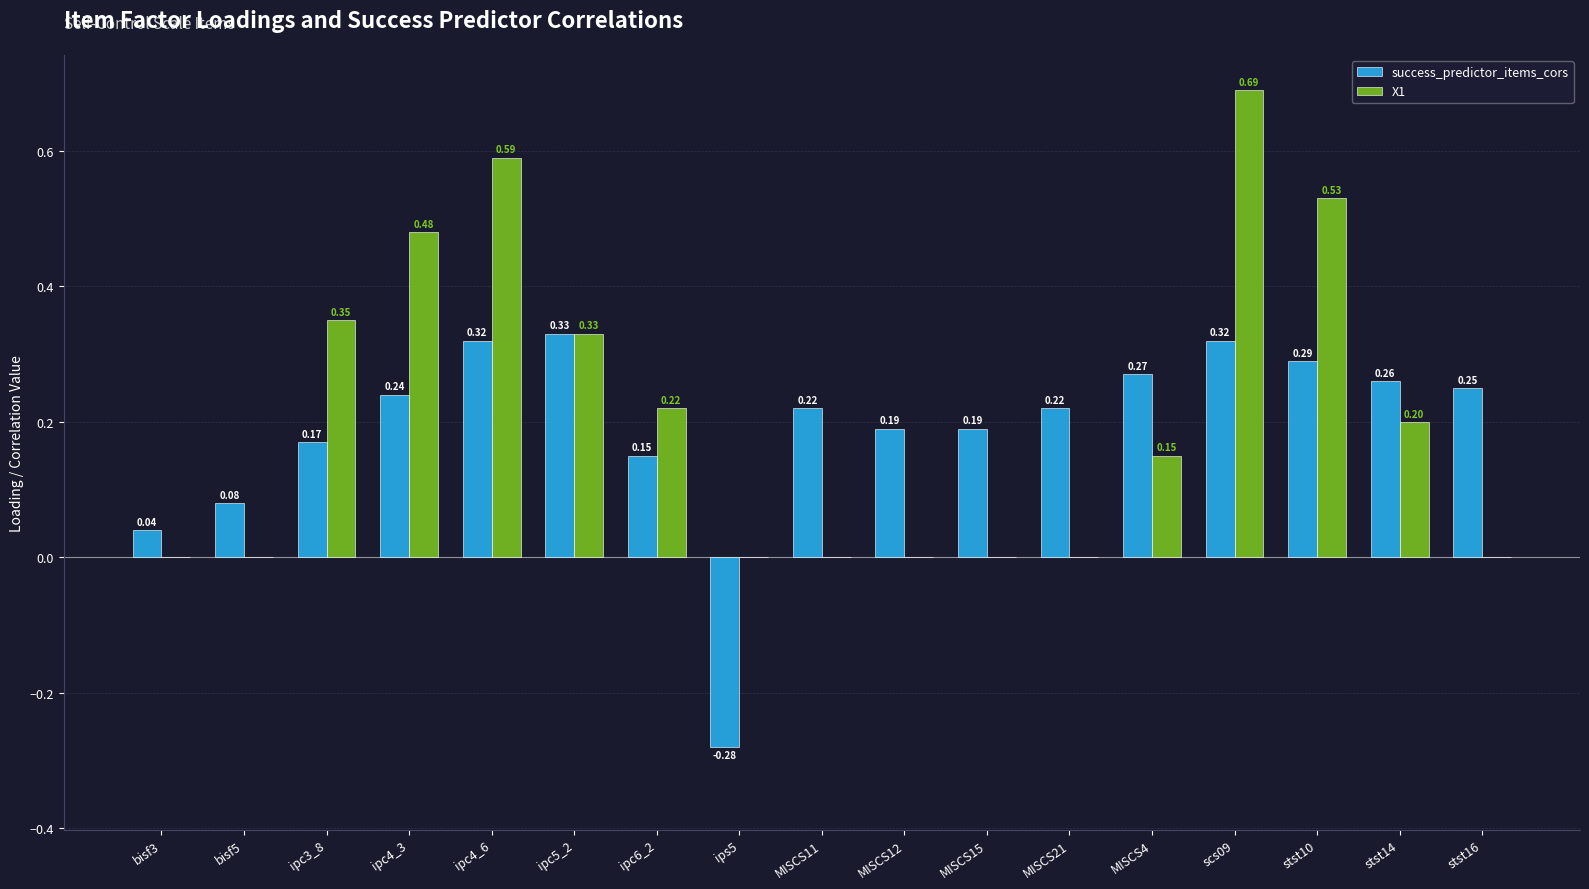

Which series changed the most between ips5 and stst16?

success_predictor_items_cors